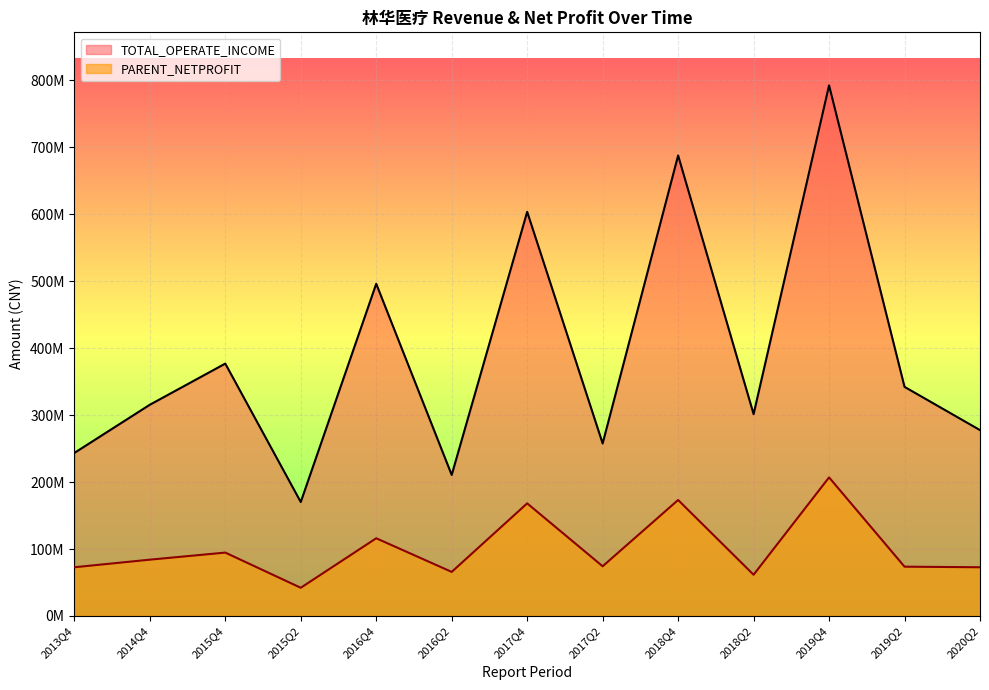

In PARENT_NETPROFIT, how many points are lower than both neighbors (excluding endpoints)?

4